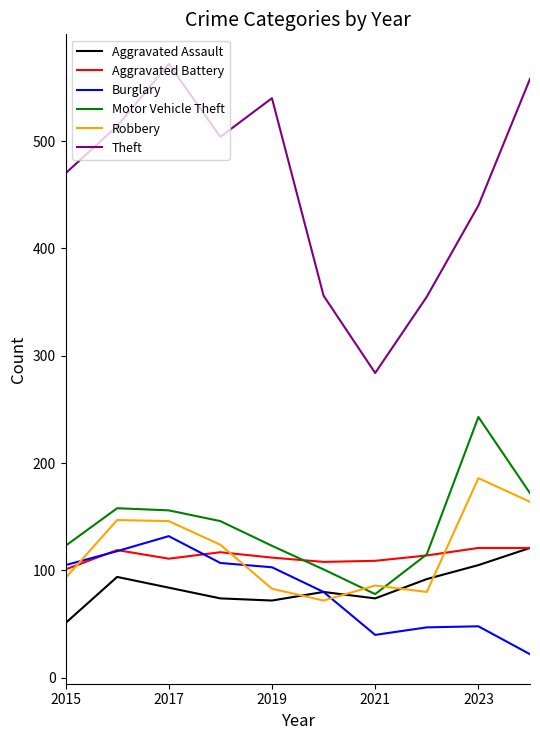

True or false: Robbery and Theft cross at least once.

False